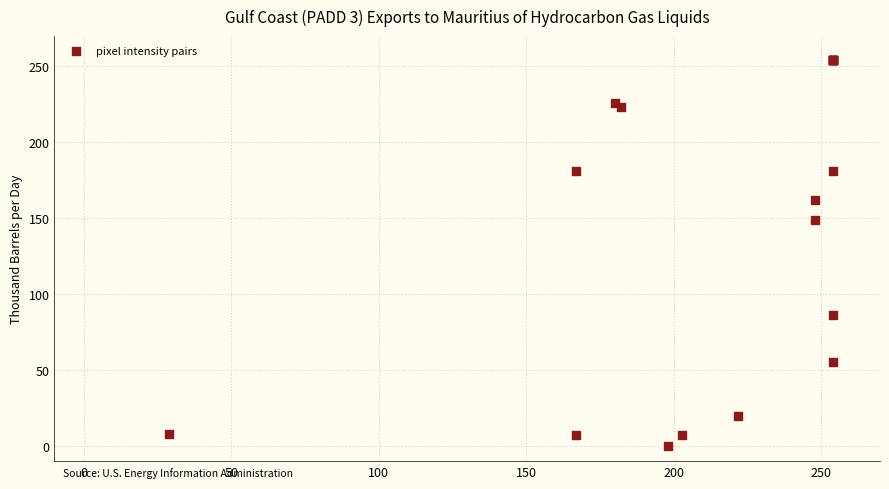

What Y value in the scatter plot is closest to 127?

149